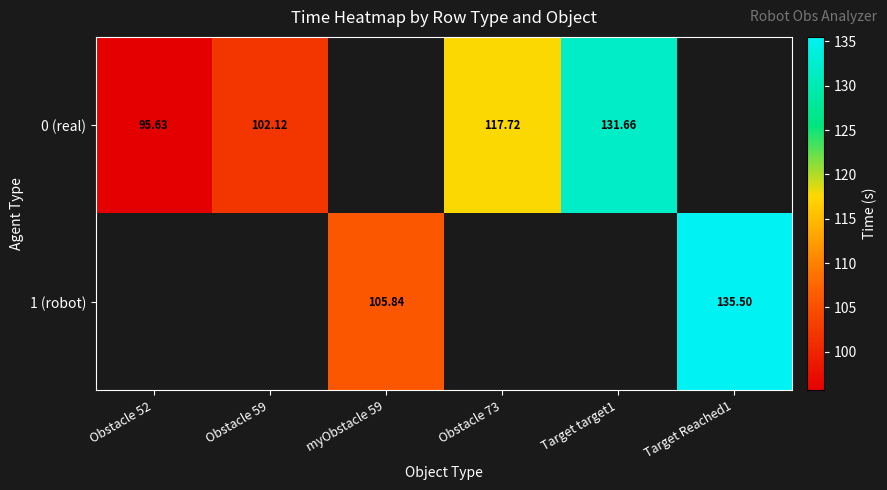

At which label does 1 (robot) reach its minimum?

Obstacle 52